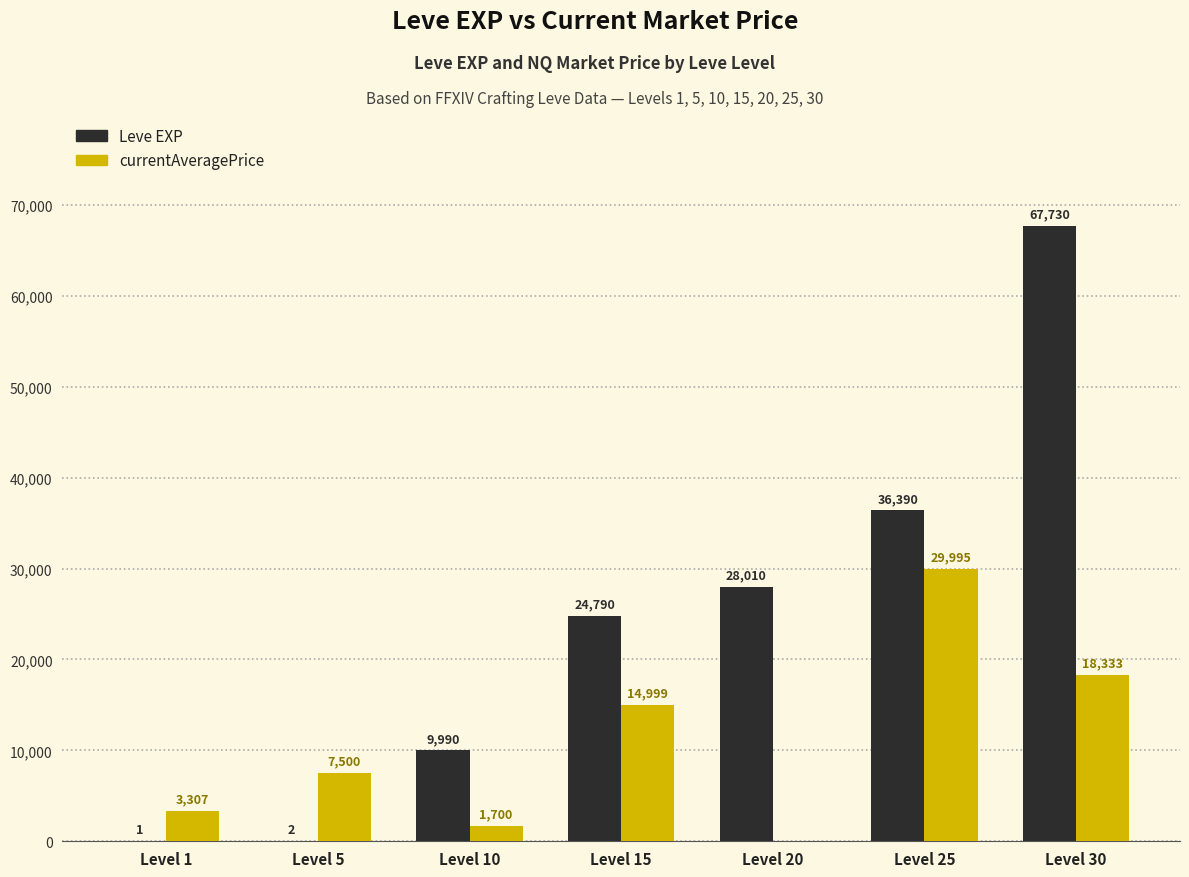

At which category is the sum across all series the highest?

Level 30